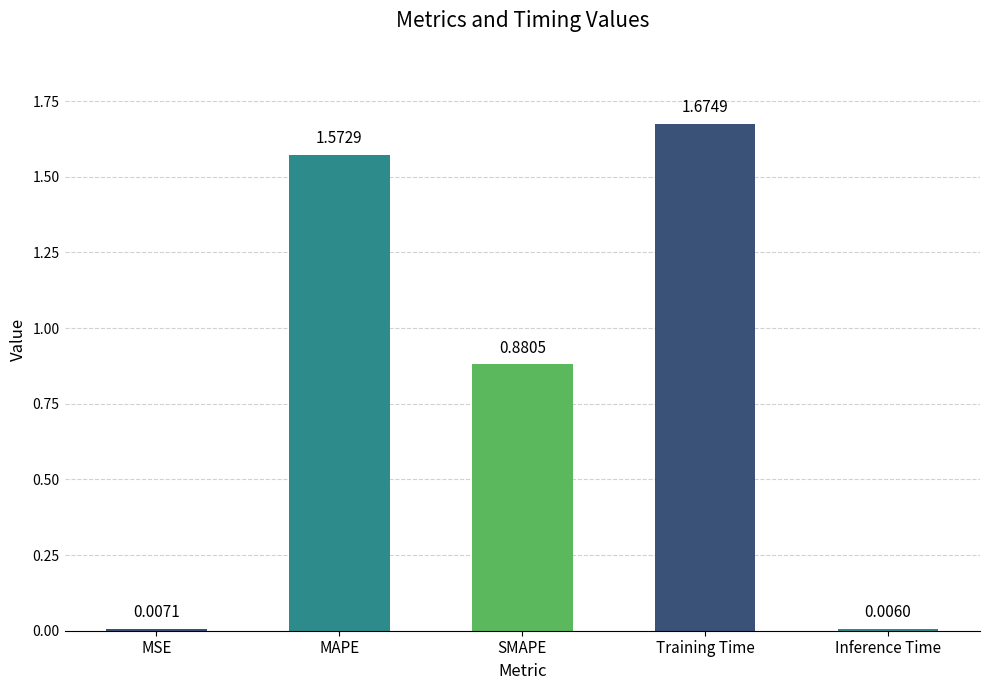

What is the label of the 5th bar from the right?

MSE